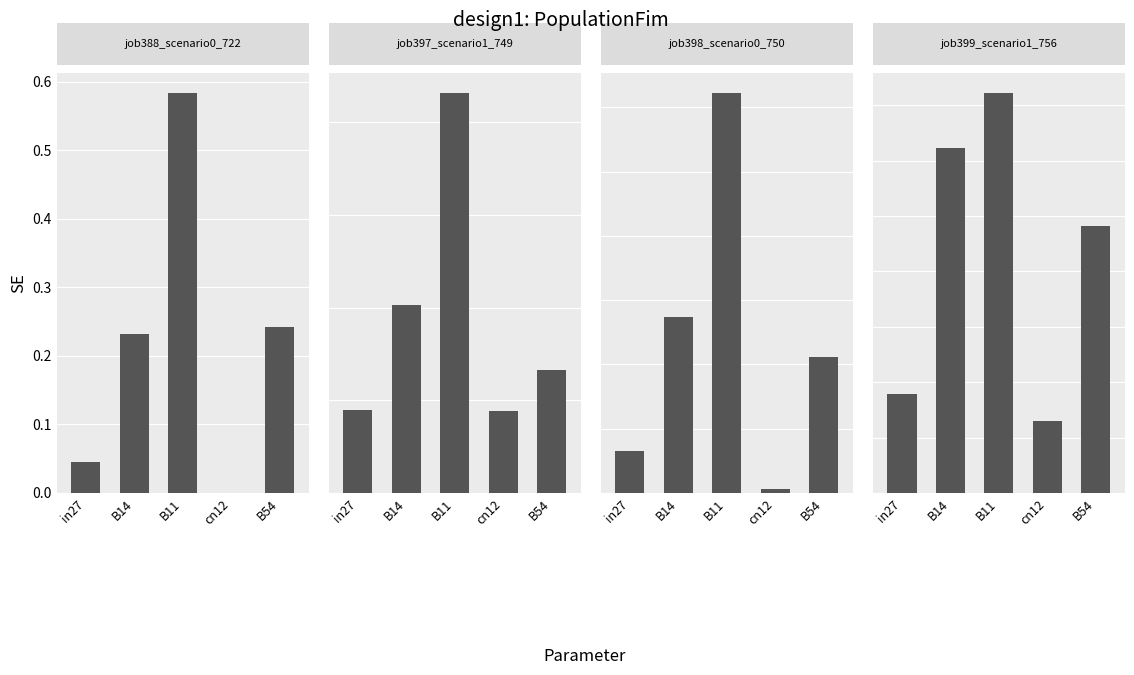

What position from the left is in27?

1